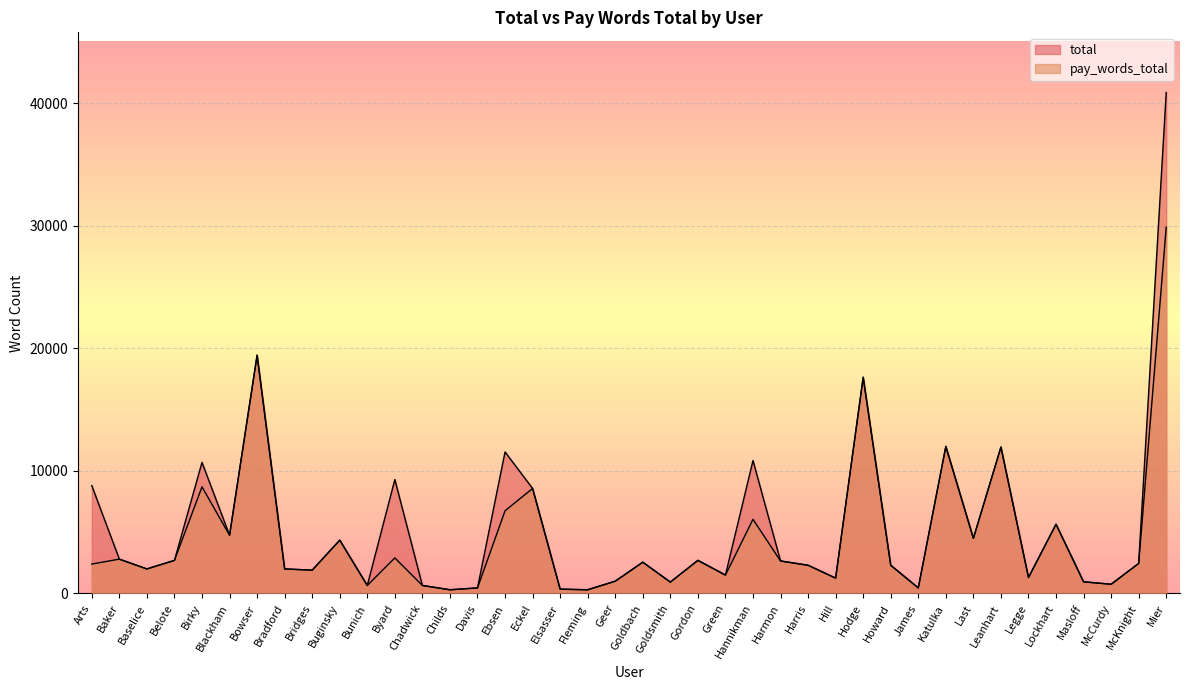

What is the label of the 38th point from the left?

McCurdy